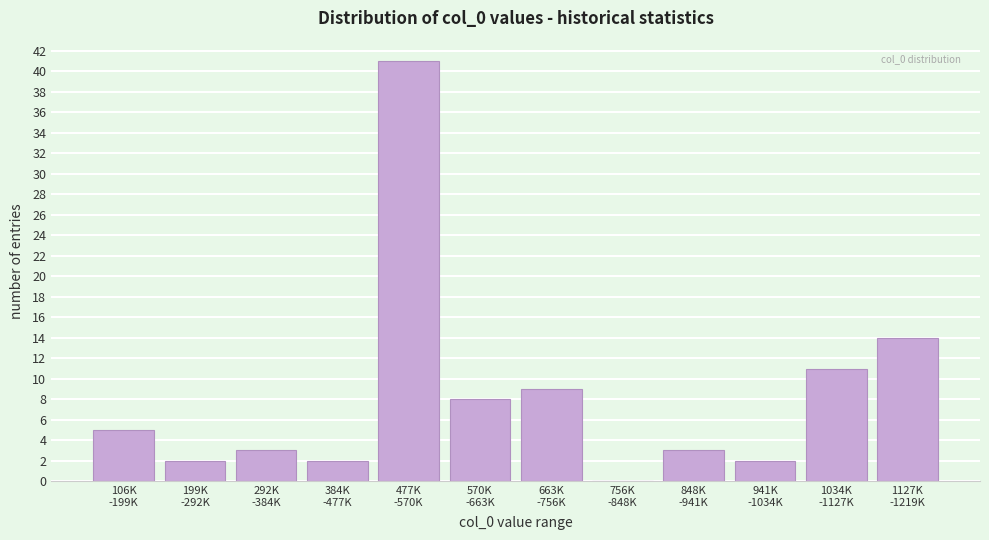

What is the maximum value shown in the chart?

41